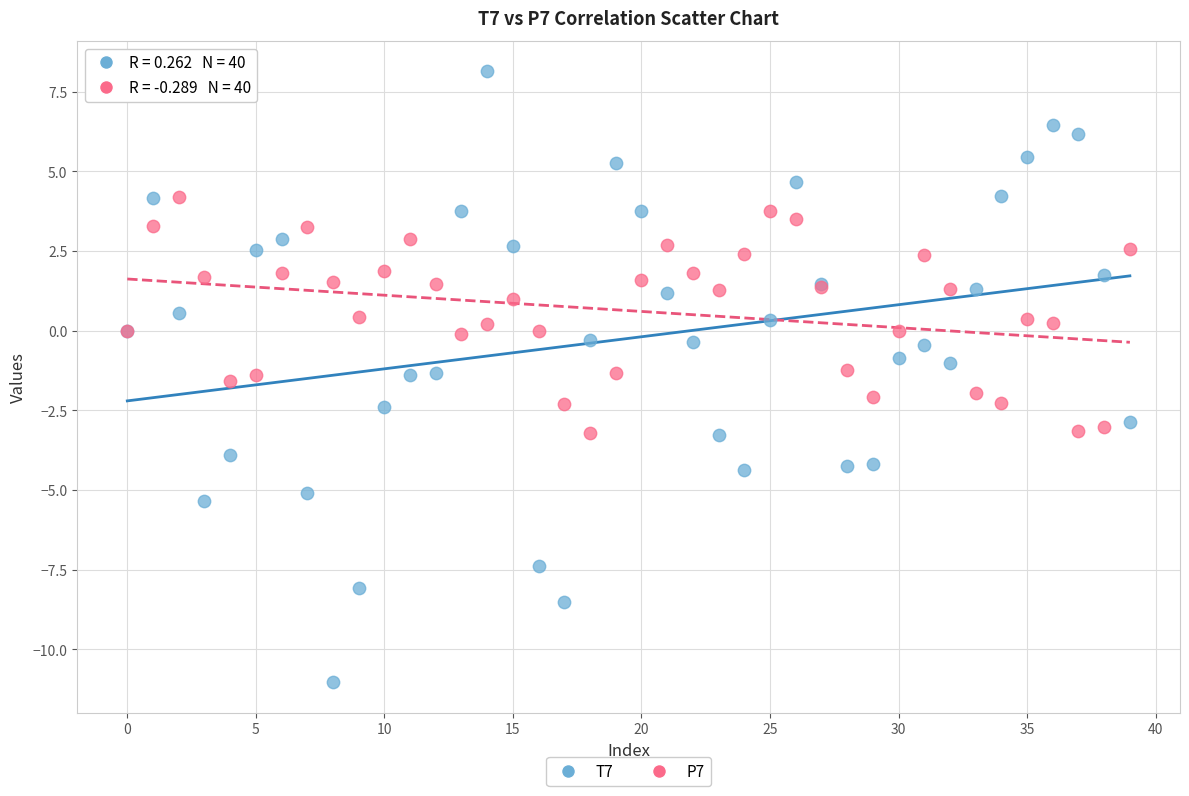

Which series has the widest spread of Y values?

T7